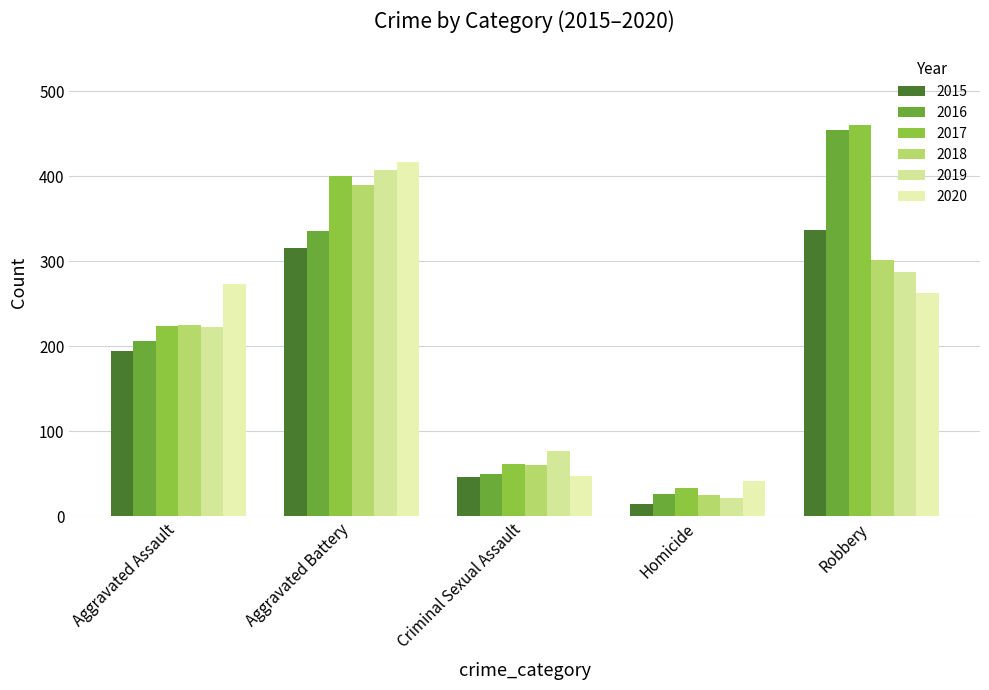

Reading left to right, extract all data points from this chart.

2015: Aggravated Assault=194	Aggravated Battery=316	Criminal Sexual Assault=46	Homicide=15	Robbery=337
2016: Aggravated Assault=206	Aggravated Battery=336	Criminal Sexual Assault=50	Homicide=26	Robbery=454
2017: Aggravated Assault=224	Aggravated Battery=400	Criminal Sexual Assault=61	Homicide=33	Robbery=460
2018: Aggravated Assault=225	Aggravated Battery=389	Criminal Sexual Assault=60	Homicide=25	Robbery=301
2019: Aggravated Assault=223	Aggravated Battery=407	Criminal Sexual Assault=77	Homicide=22	Robbery=287
2020: Aggravated Assault=273	Aggravated Battery=416	Criminal Sexual Assault=48	Homicide=41	Robbery=263